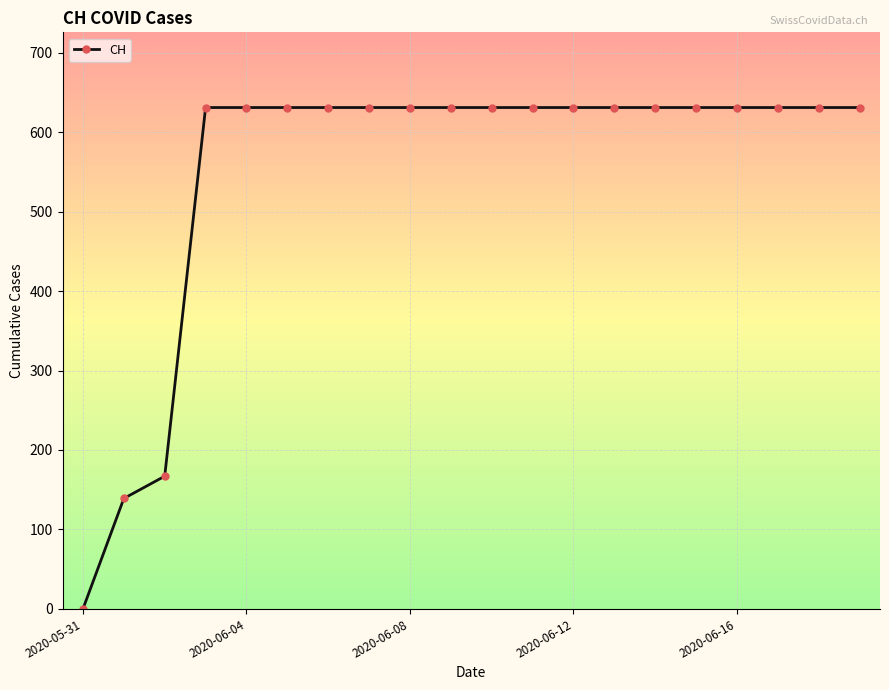

What is the sum of all values?

11033